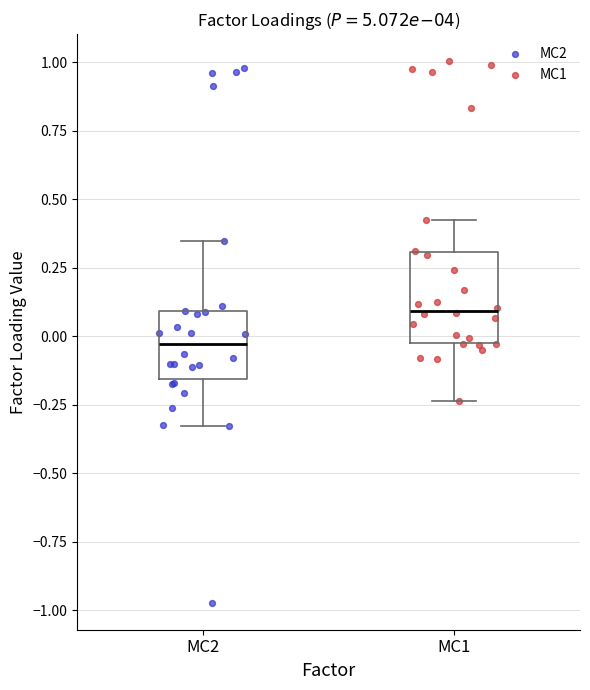

Which box's median line is the lowest?

MC2